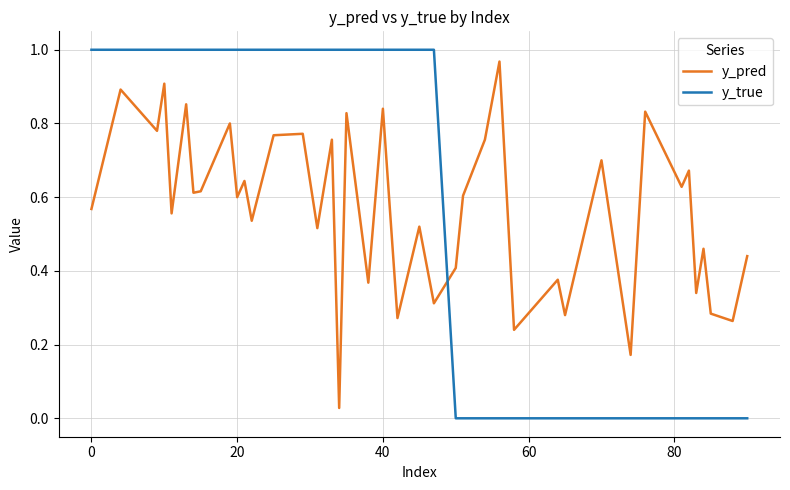

Does the chart display data point markers on the line(s)?

No